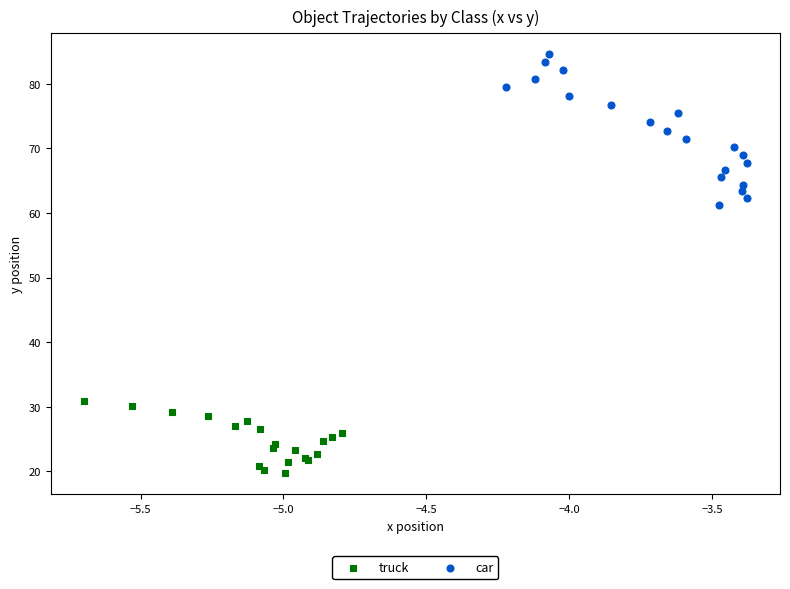

Which series contains the highest Y value?

car